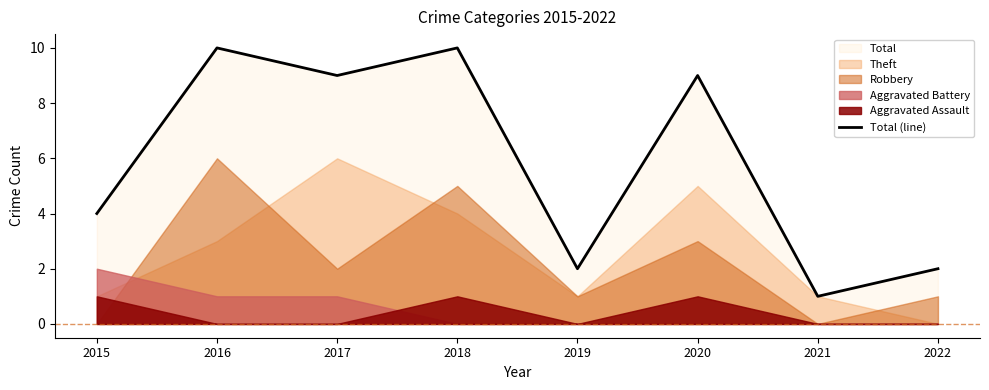

Reading left to right, list all the values displayed in this chart.

4	10	9	10	2	9	1	2